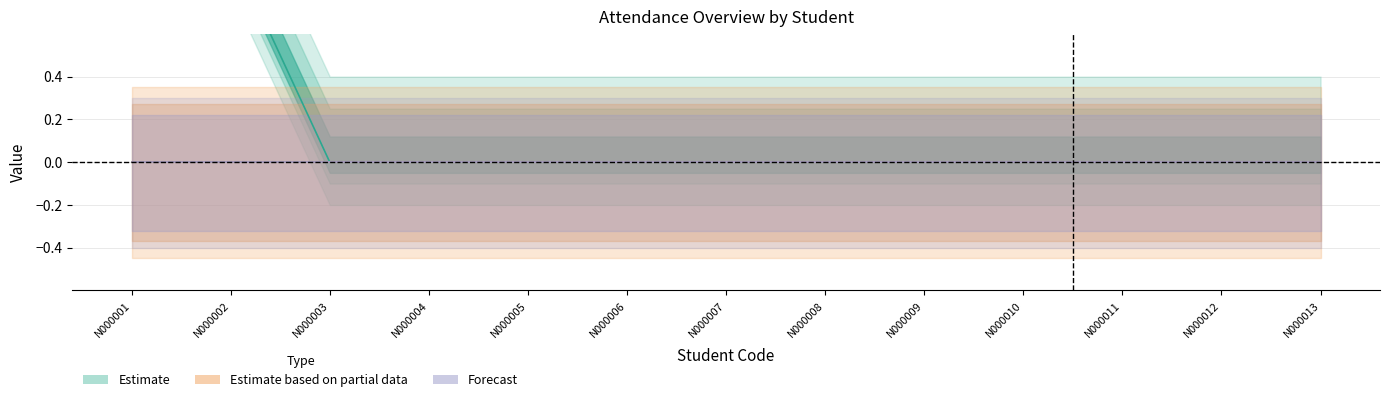

Count the attendance_days values in the range 0 to 1.

13